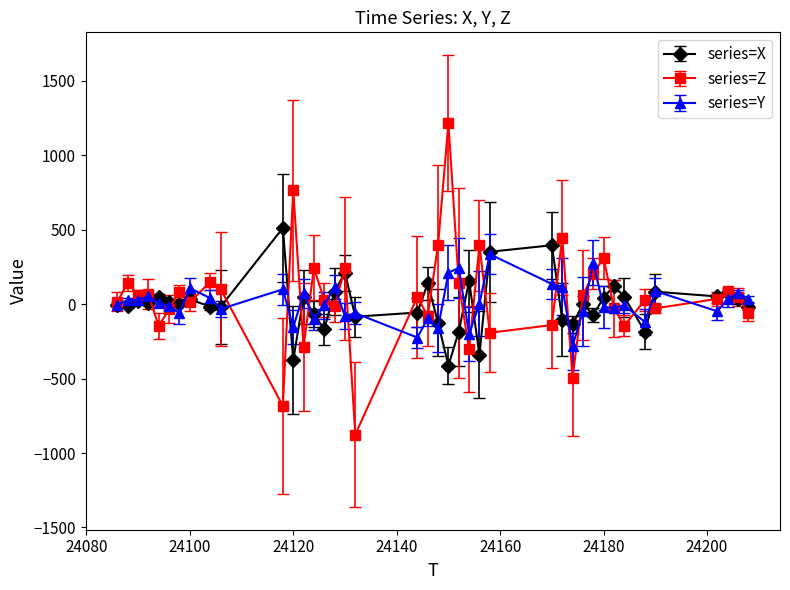

What is the value of the series=X point at the 22nd from the left?

-412